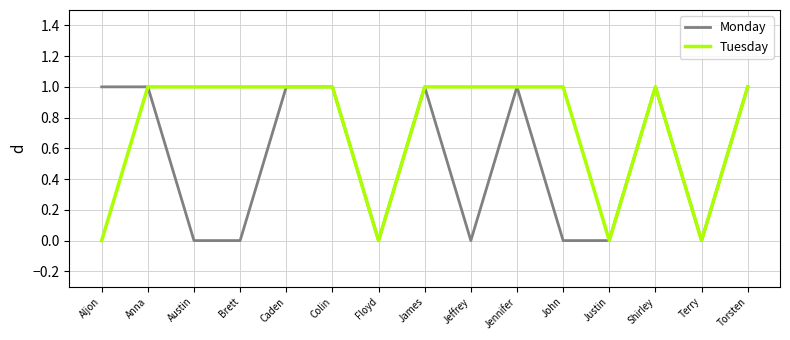

The value of Monday at Aljon is 1. True or false?

True